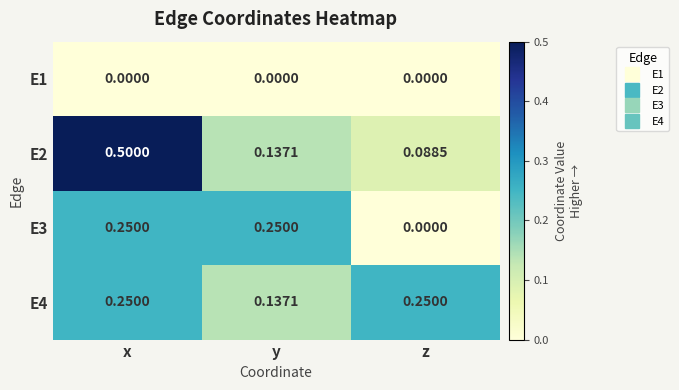

Where is E4 nearest to the value 0?

y